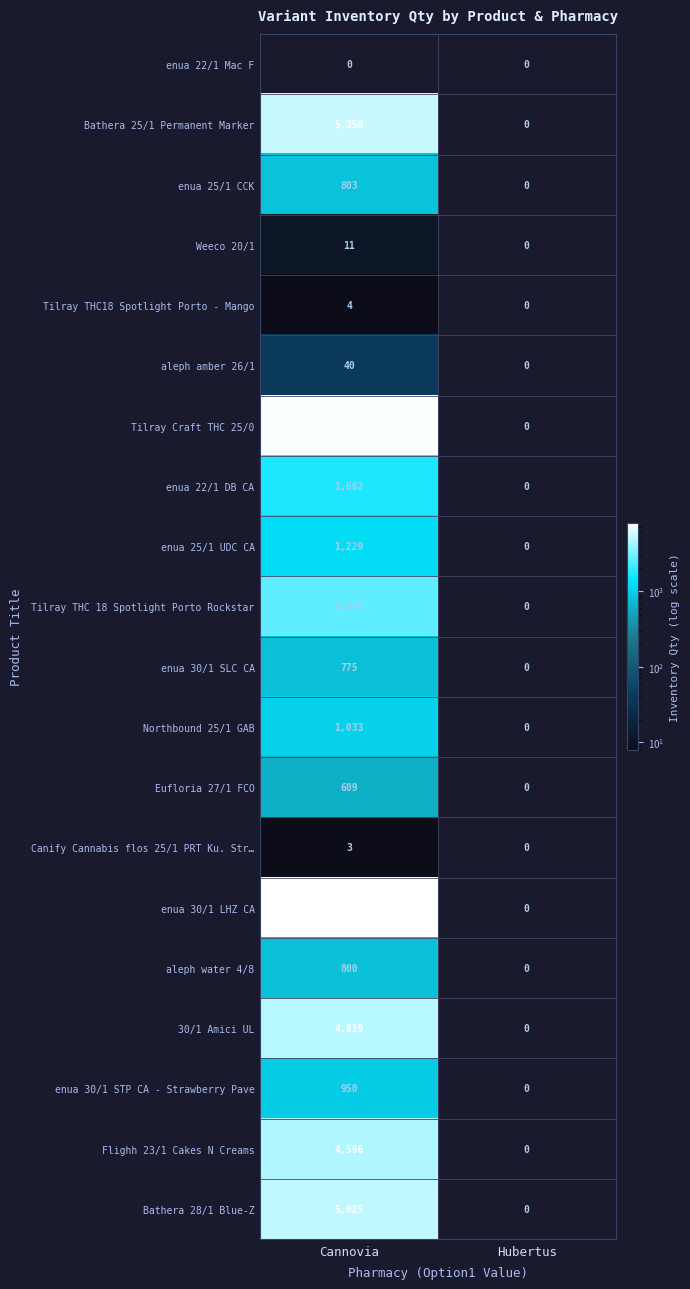

Where is Eufloria 27/1 FCO nearest to the value 304?

Hubertus